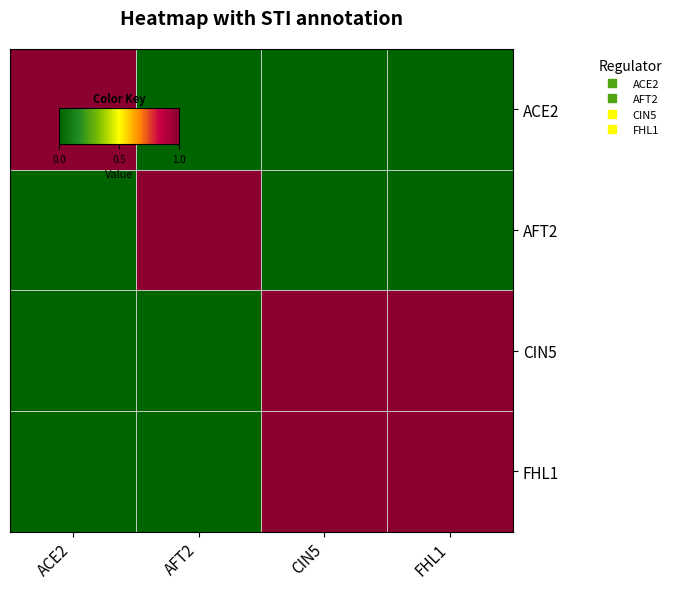

Reading left to right, what are all the values shown in this chart?

ACE2: ACE2=1	AFT2=0	CIN5=0	FHL1=0
AFT2: ACE2=0	AFT2=1	CIN5=0	FHL1=0
CIN5: ACE2=0	AFT2=0	CIN5=1	FHL1=1
FHL1: ACE2=0	AFT2=0	CIN5=1	FHL1=1